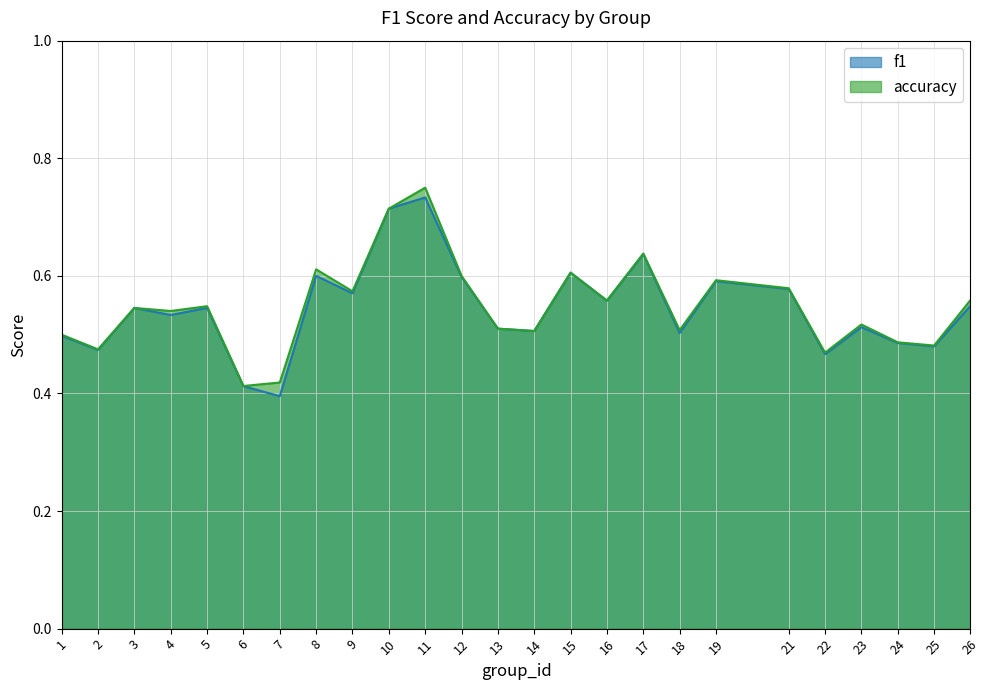

Which series has the largest total across all categories?

accuracy